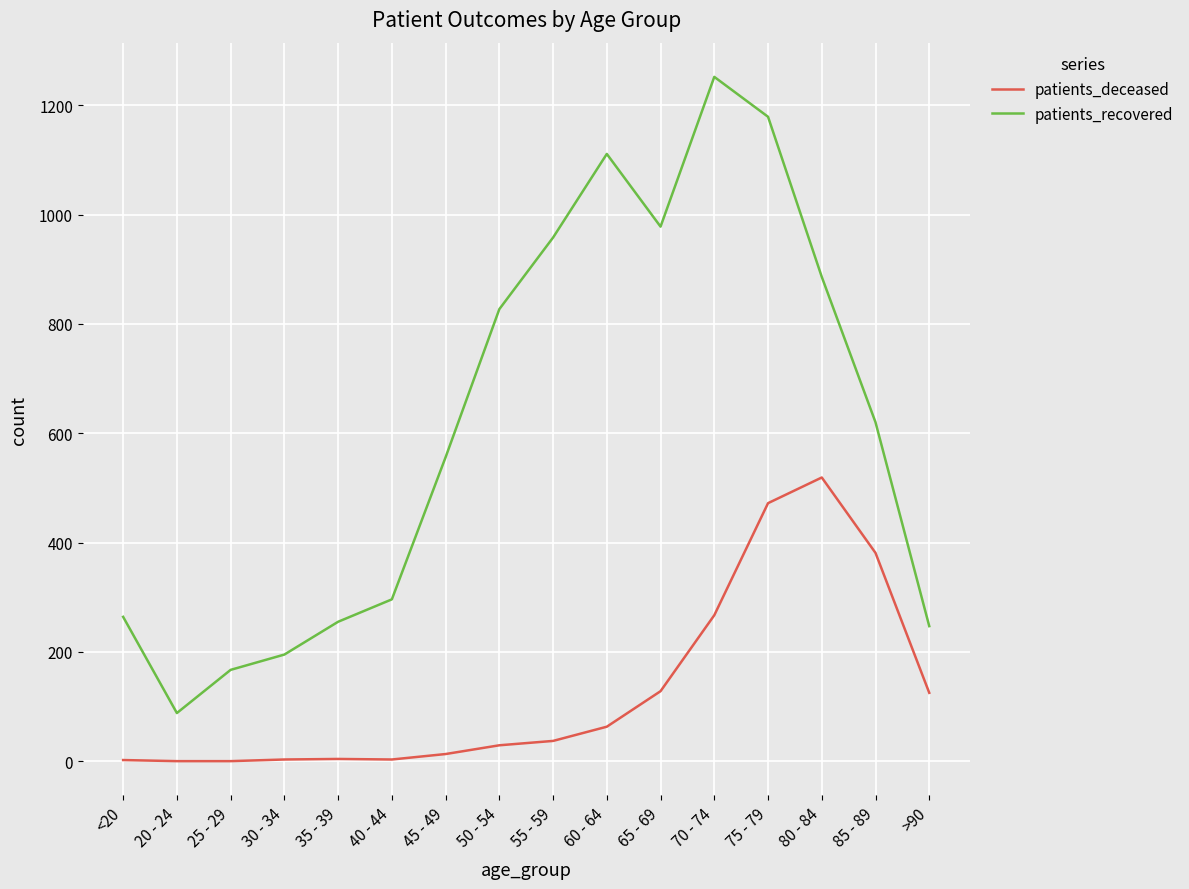

Is the value of patients_recovered at 20 - 24 greater than the value of patients_deceased at 70 - 74?

No